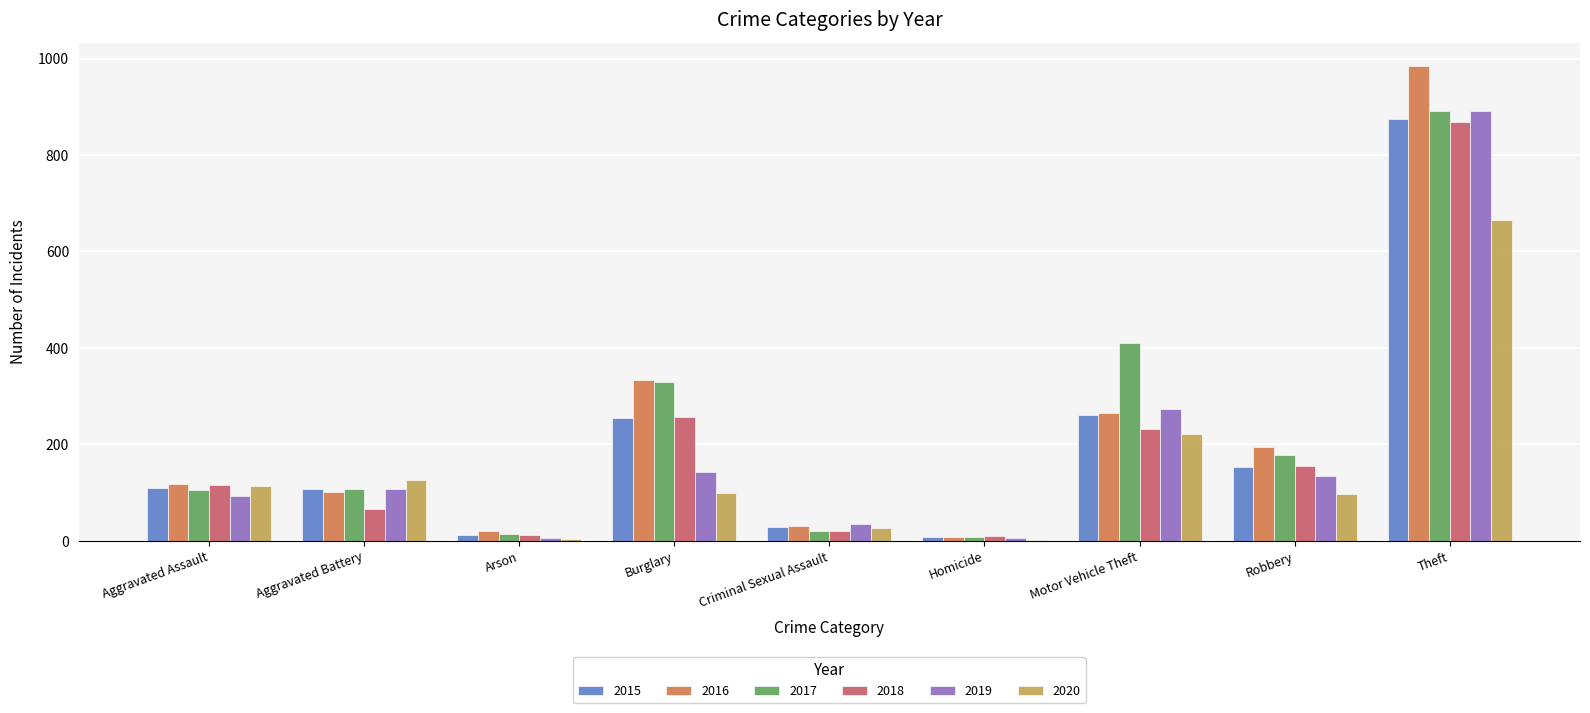

The value of 2019 at Theft is 1254. True or false?

False